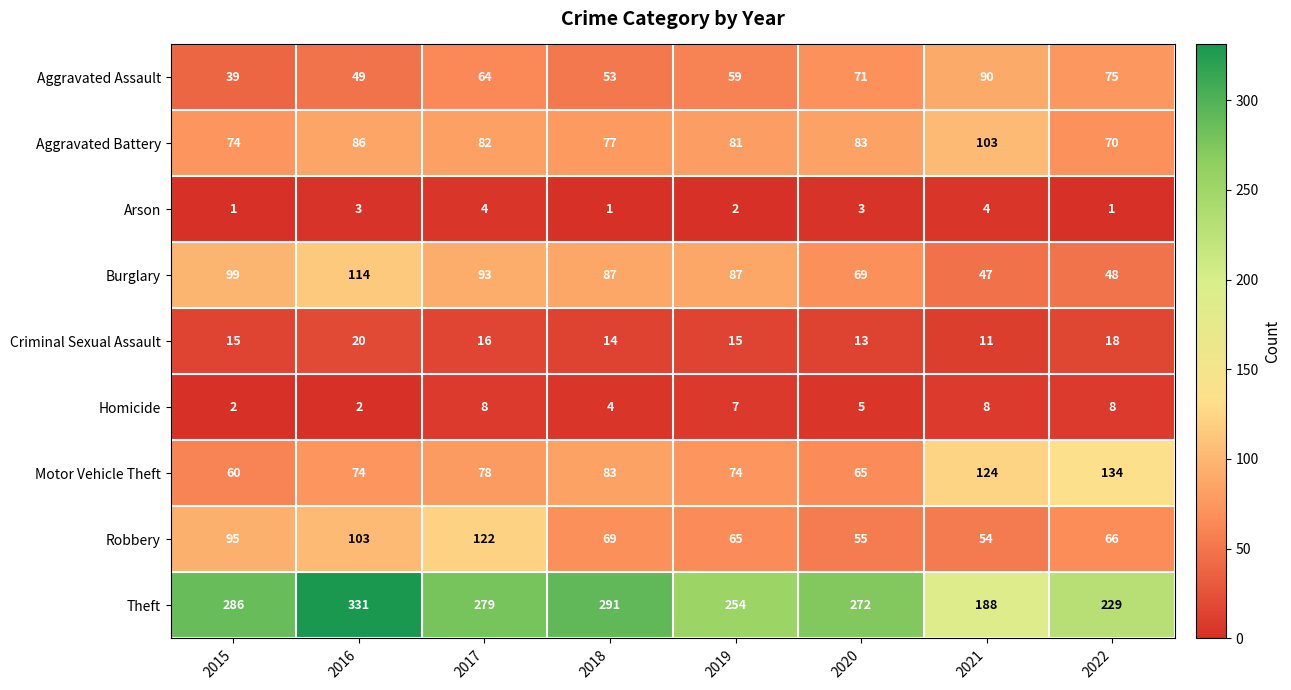

How many data points in Aggravated Assault are less than 64?

4